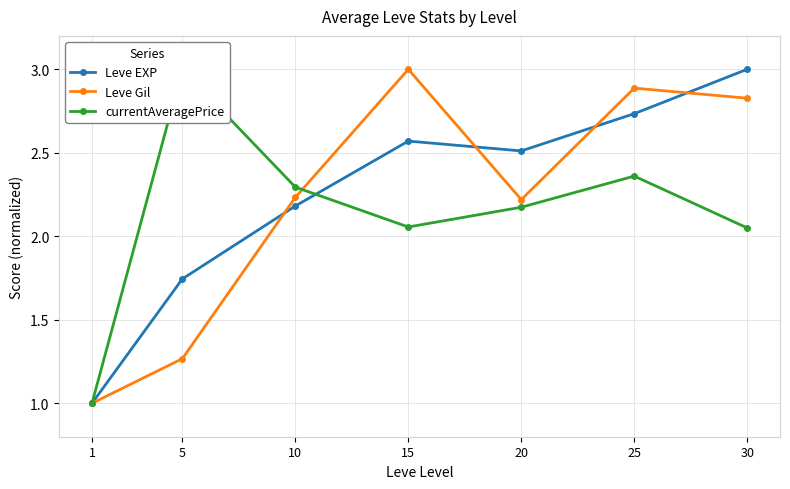

List the series in order of their peak value, highest first.

Leve EXP, Leve Gil, currentAveragePrice